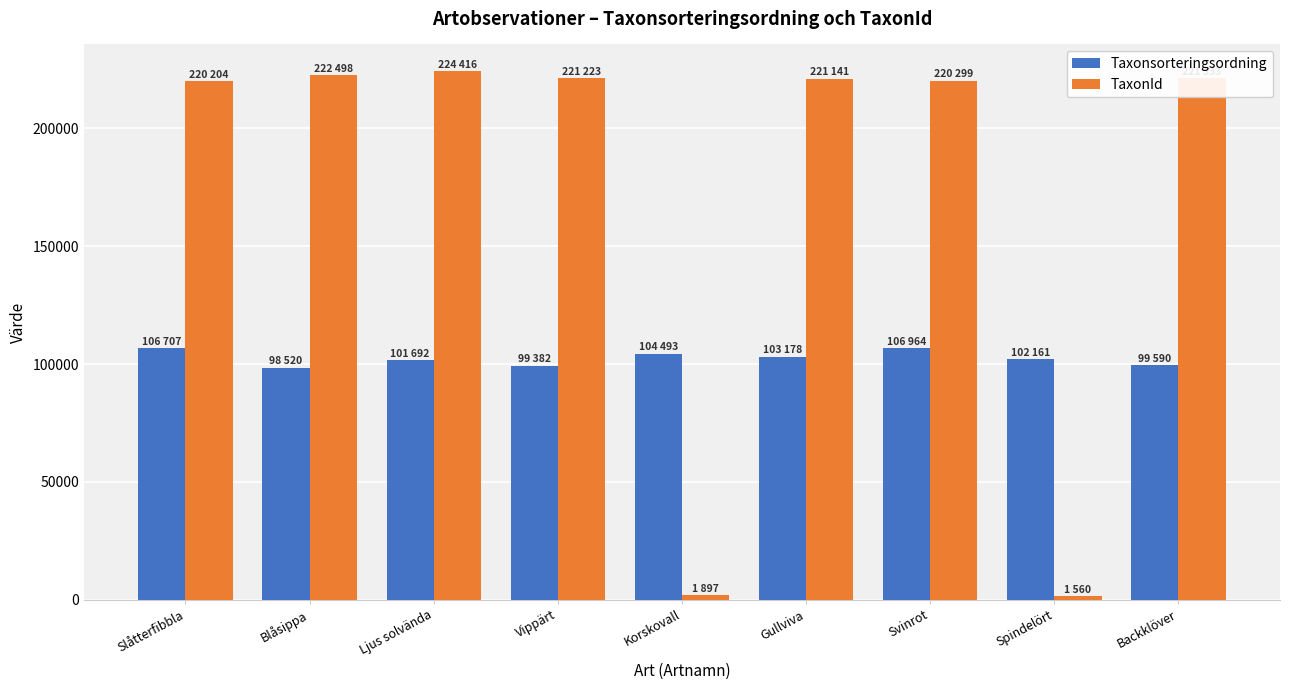

Count the number of data series in this chart.

2